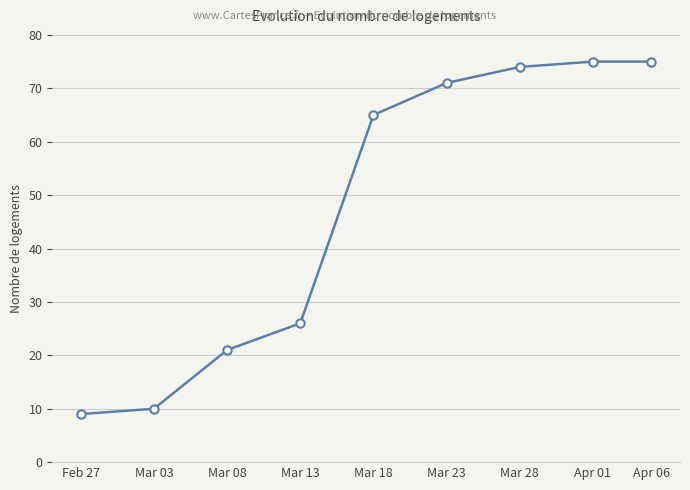

What value does the data have at Feb 27?

9